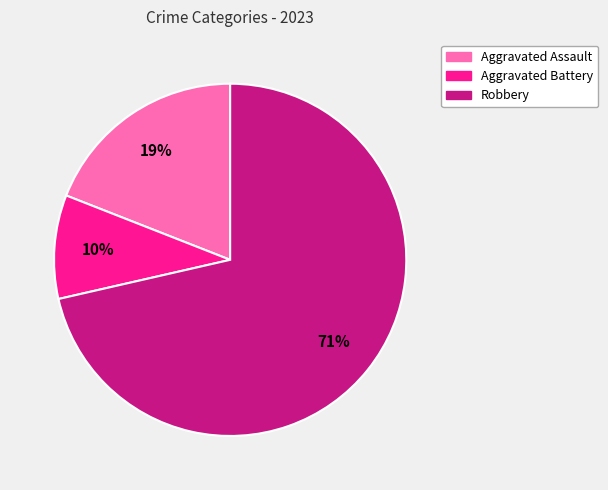

To the nearest percent, what is the average slice percentage?

33%